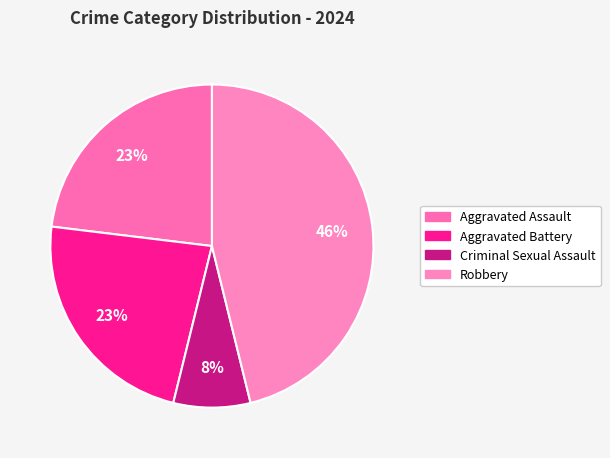

Do Aggravated Assault and Robbery together represent more than half of the pie?

Yes